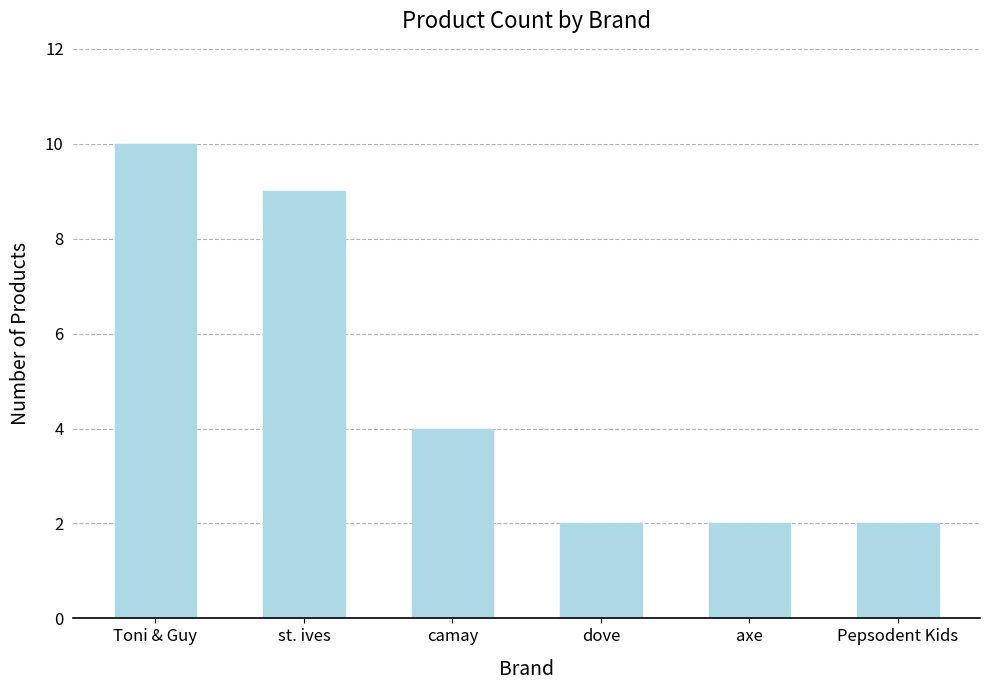

What is the maximum value shown in the chart?

10